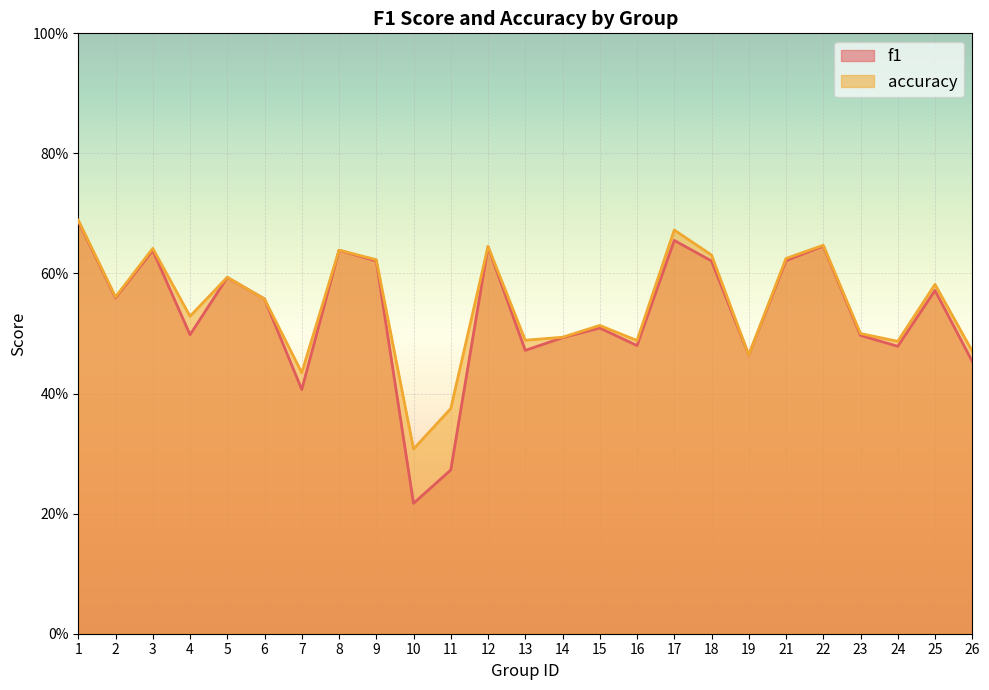

In f1, how many points are higher than both neighbors (excluding endpoints)?

8